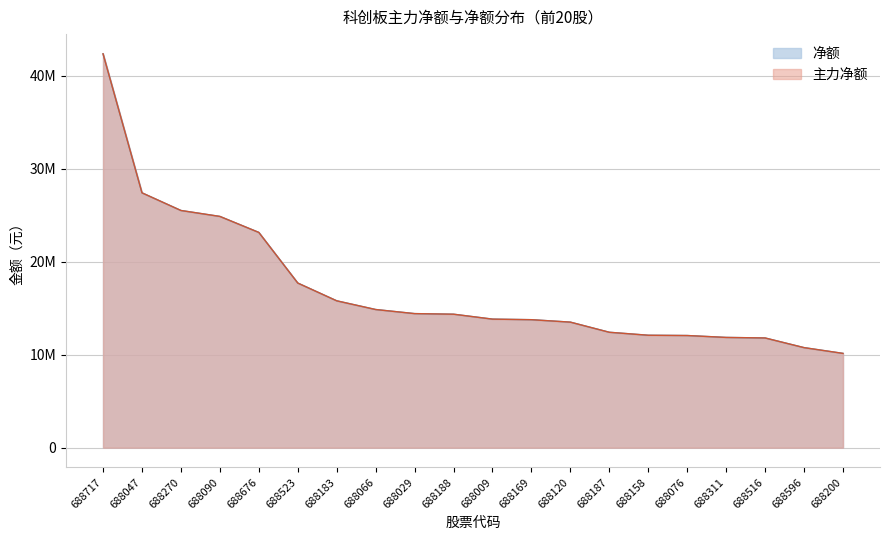

What is the difference between the maximum and minimum values in the 主力净额 series?

32218954